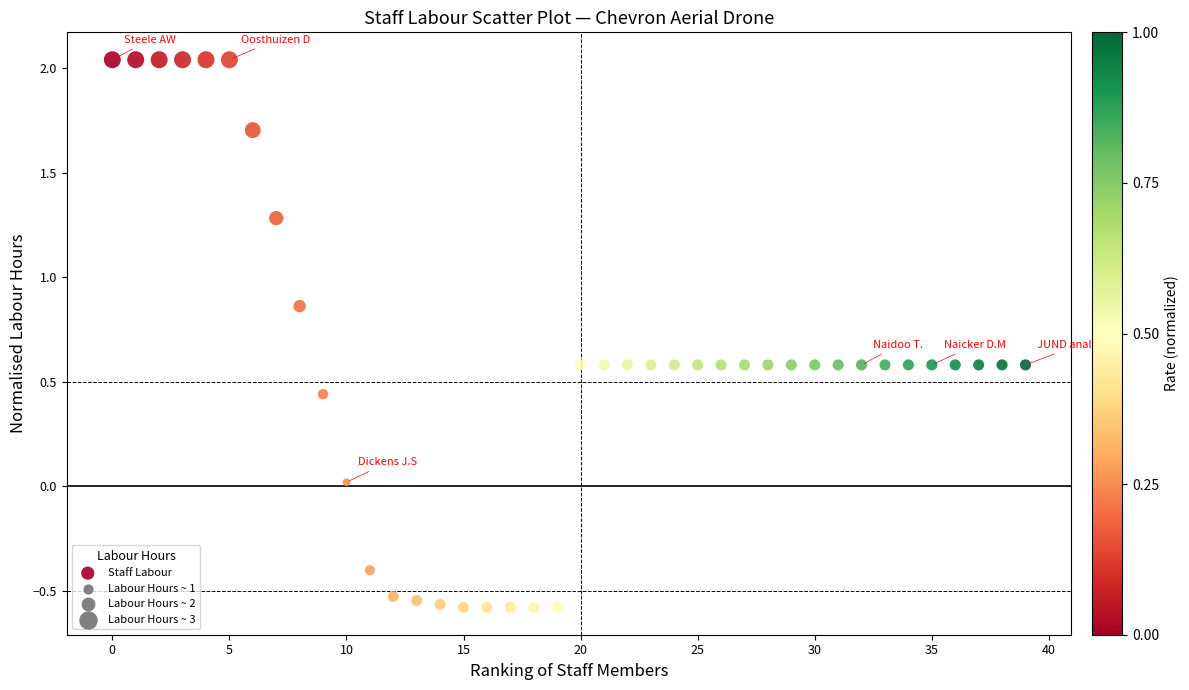

What is the range of Y values (max minus min)?

2.6